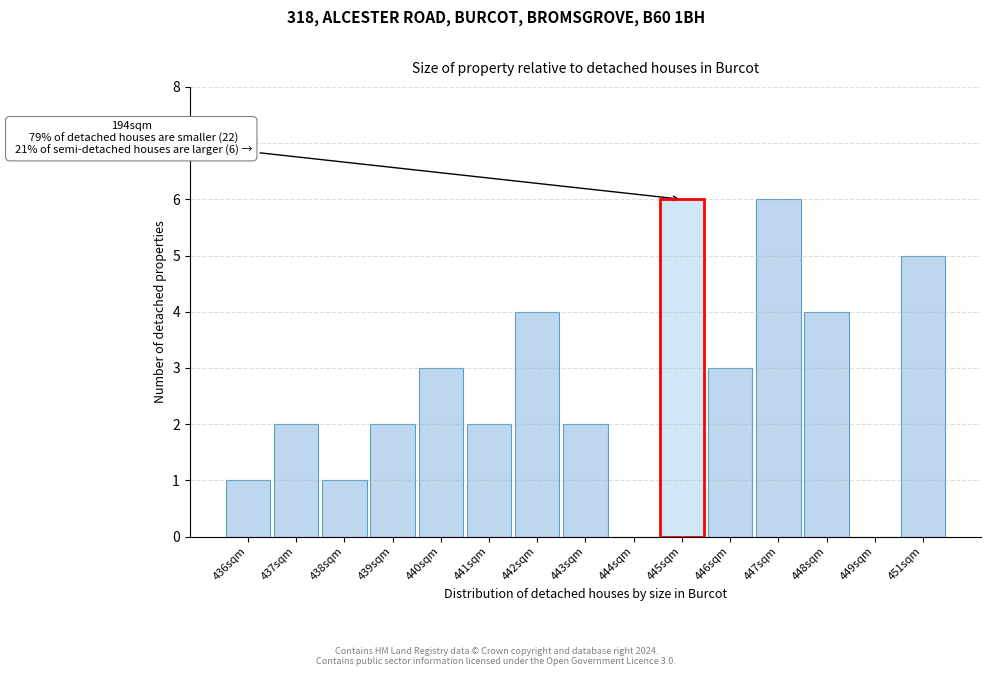

Reading right to left, list all the values displayed in this chart.

451sqm=5	449sqm=0	448sqm=4	447sqm=6	446sqm=3	445sqm=6	444sqm=0	443sqm=2	442sqm=4	441sqm=2	440sqm=3	439sqm=2	438sqm=1	437sqm=2	436sqm=1